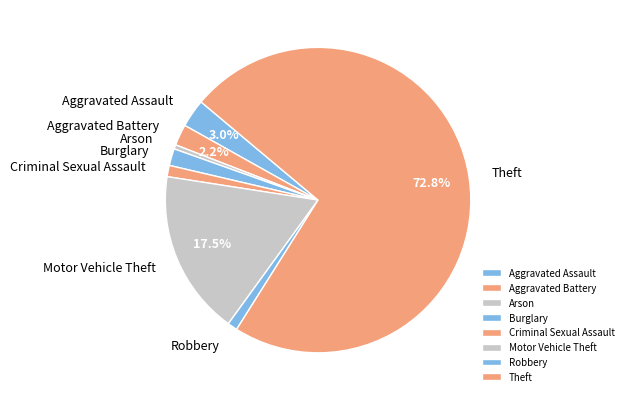

Is the sum of Motor Vehicle Theft and Burglary greater than half?

No